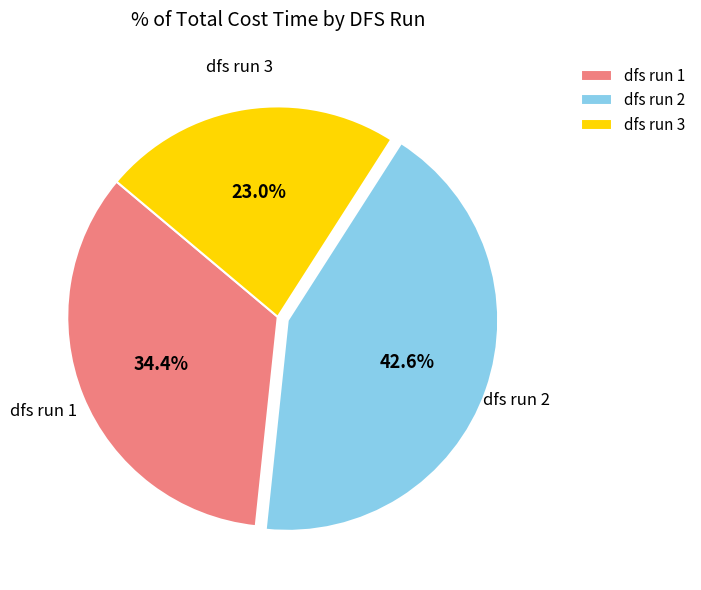

Between dfs run 2 and dfs run 1, which is larger?

dfs run 2